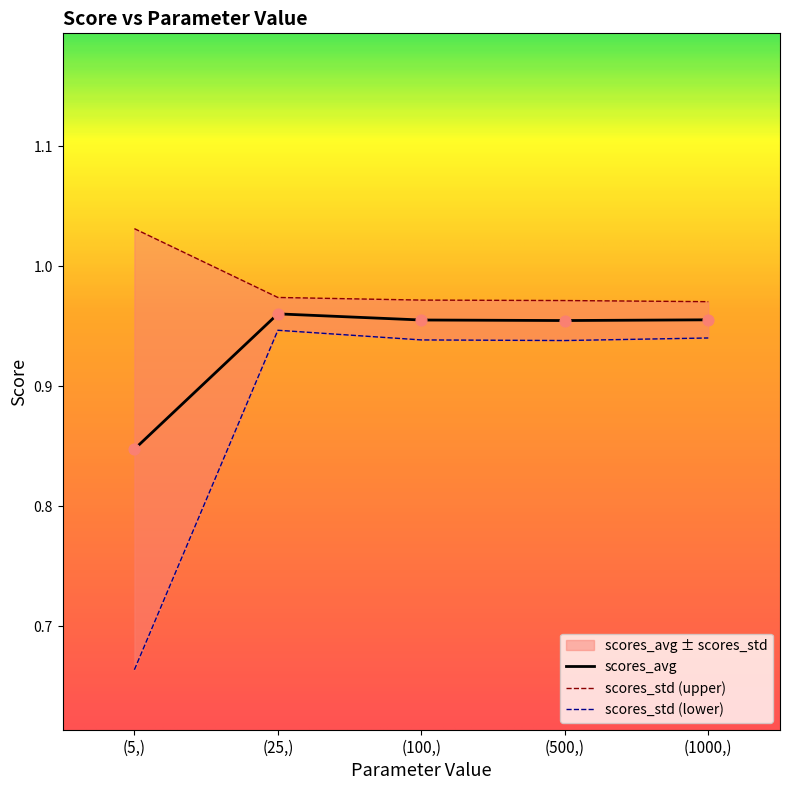

Is the value of scores_std at (100,) greater than the value of scores_avg at (500,)?

No